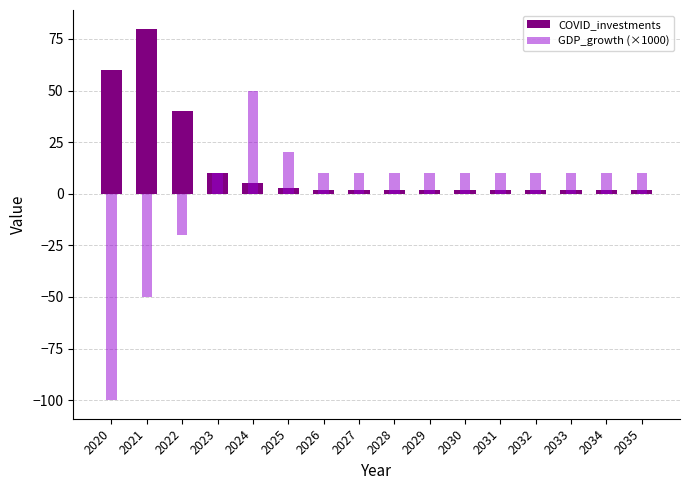

Between 2024 and 2034, which series saw the biggest shift?

GDP_growth (×1000)